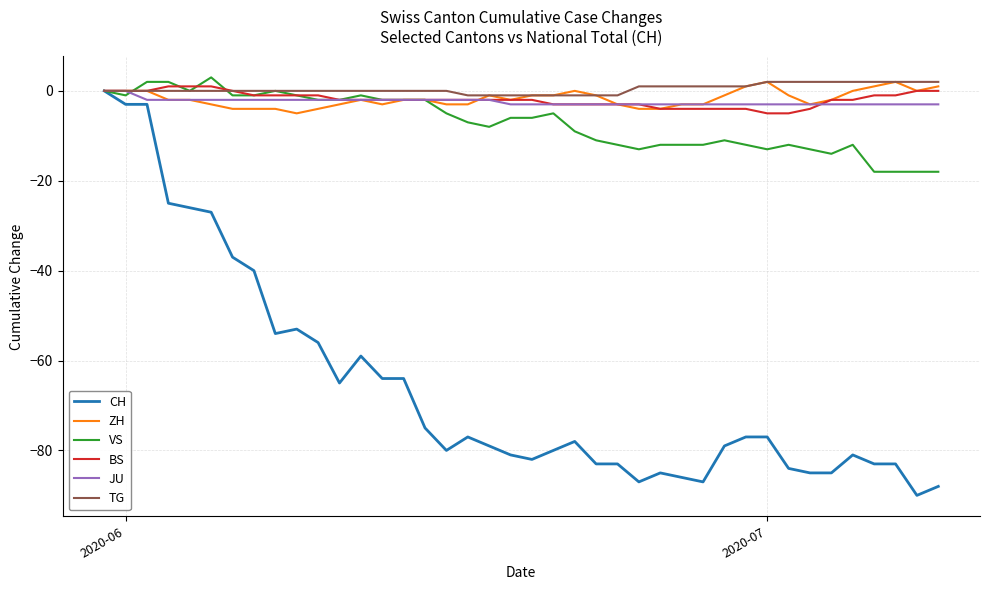

Does the chart have visible grid lines?

Yes